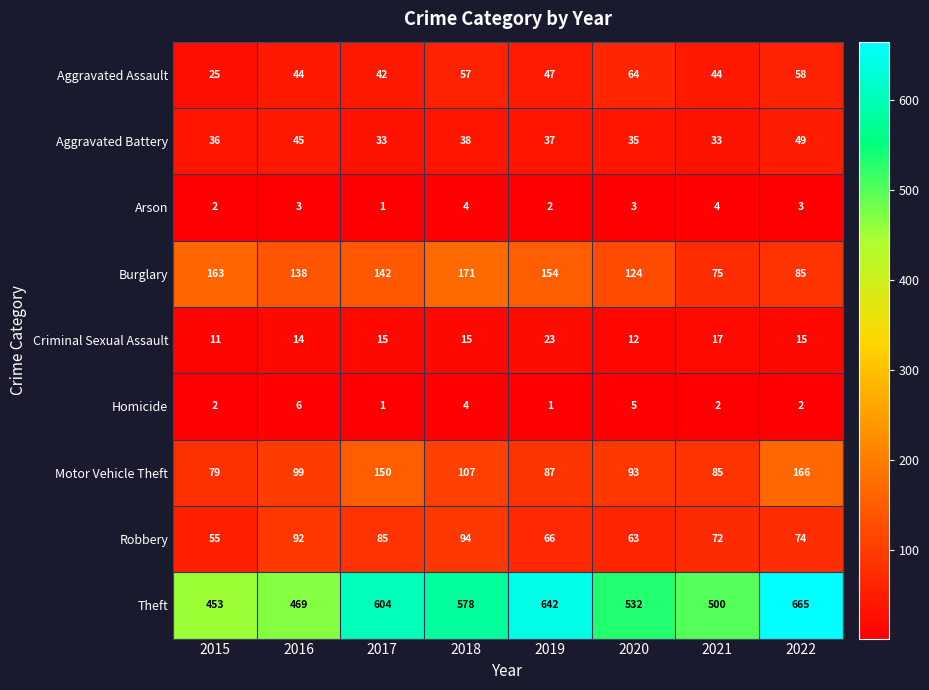

At which label does Aggravated Battery first exceed 37?

2016